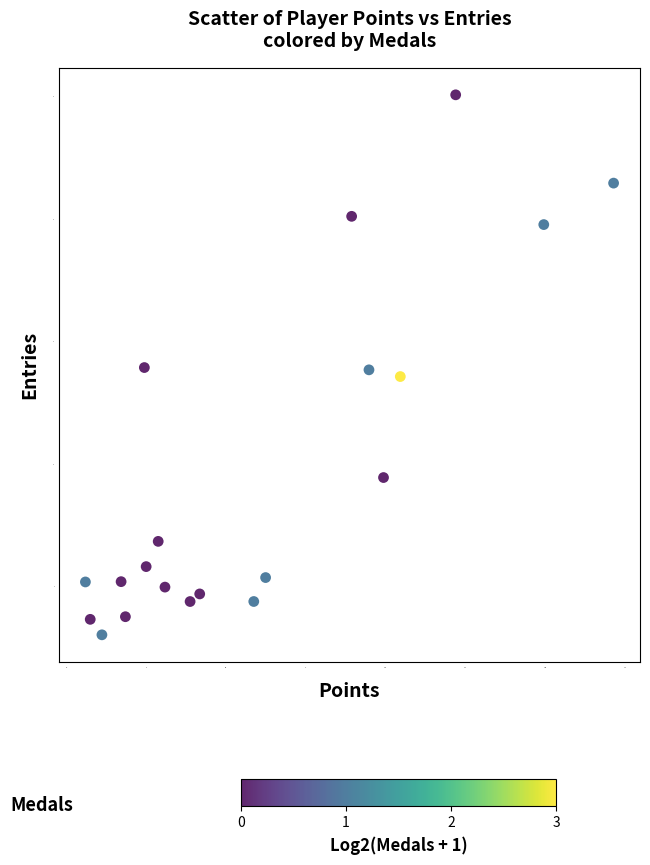

What is the range of Y values (max minus min)?

4.4